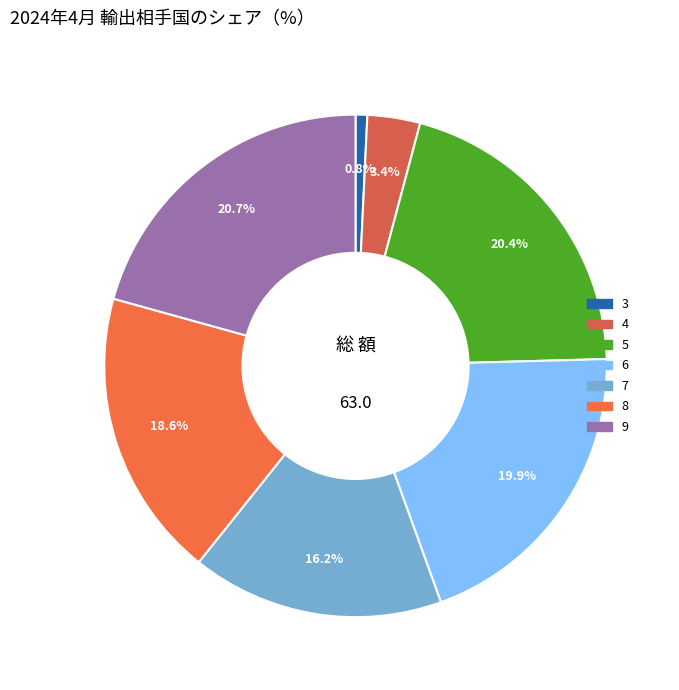

The 7 slice represents 9% of the pie. True or false?

False